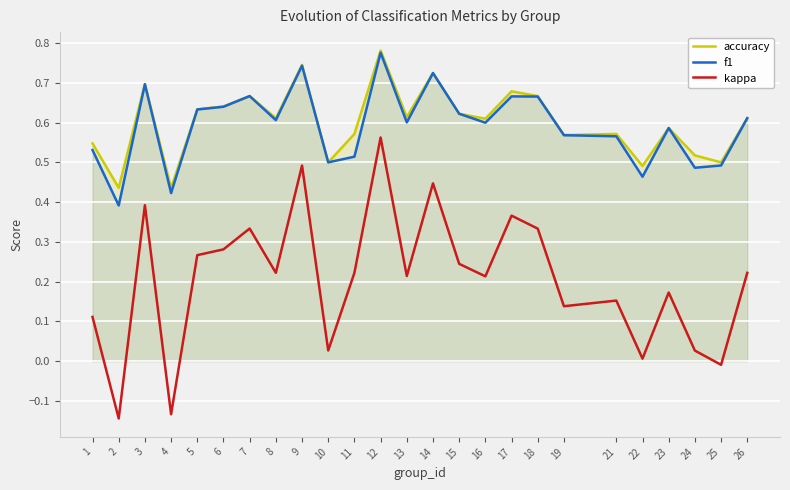

What is the value of the kappa point at the 11th from the left?

0.2